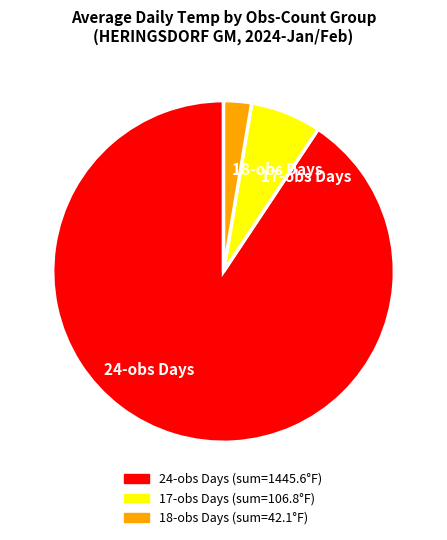

Which has a higher value, 24-obs Days or 17-obs Days?

24-obs Days